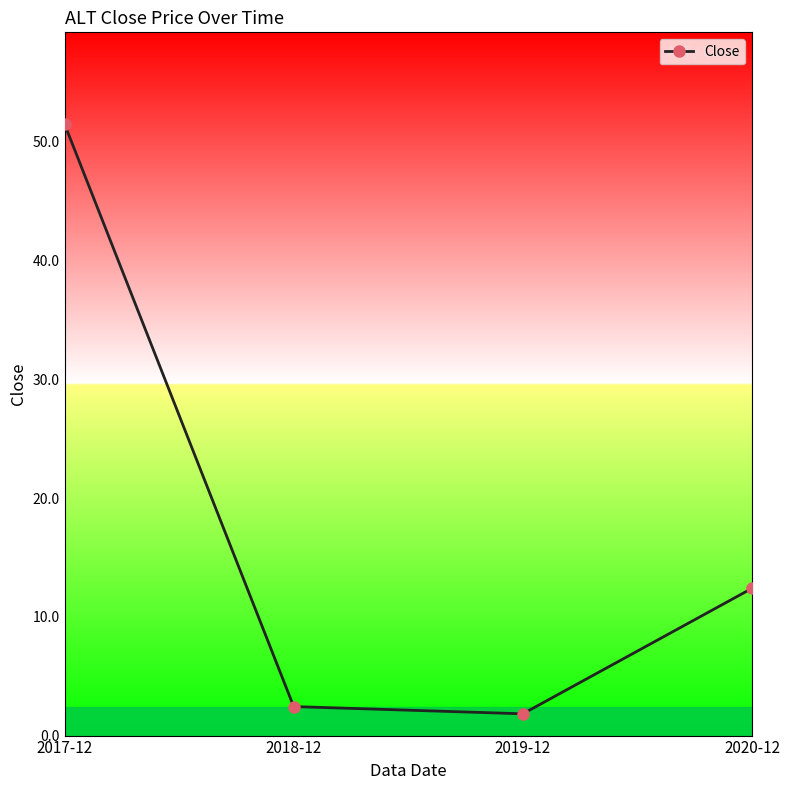

How many lines are shown in the chart?

1